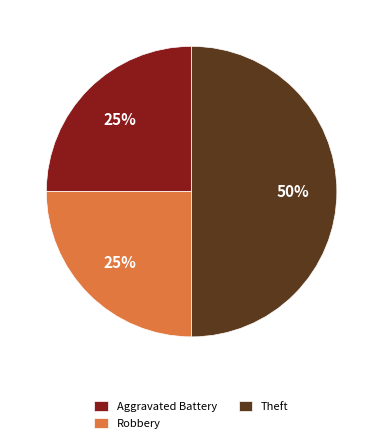

To the nearest percent, what portion does Theft represent?

50%